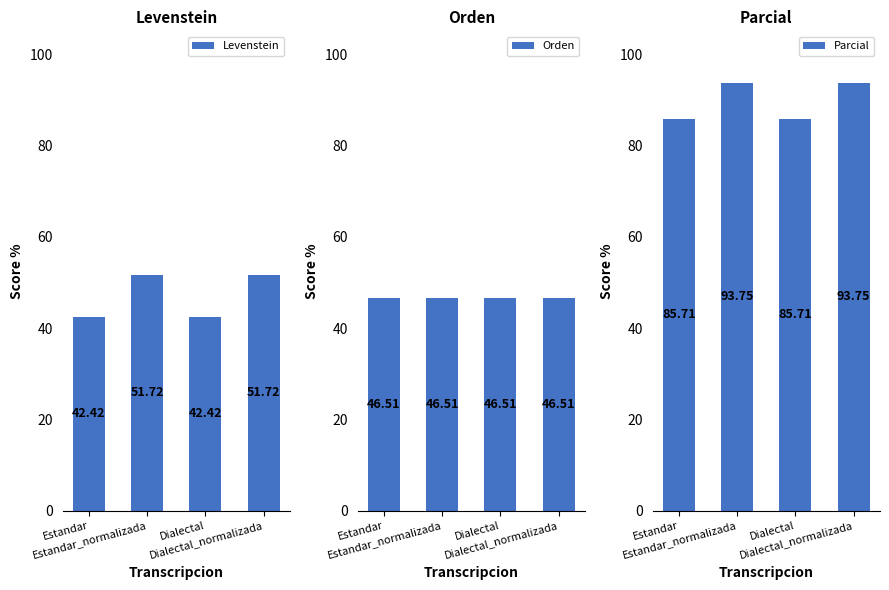

At which label does Orden reach its minimum?

Estandar